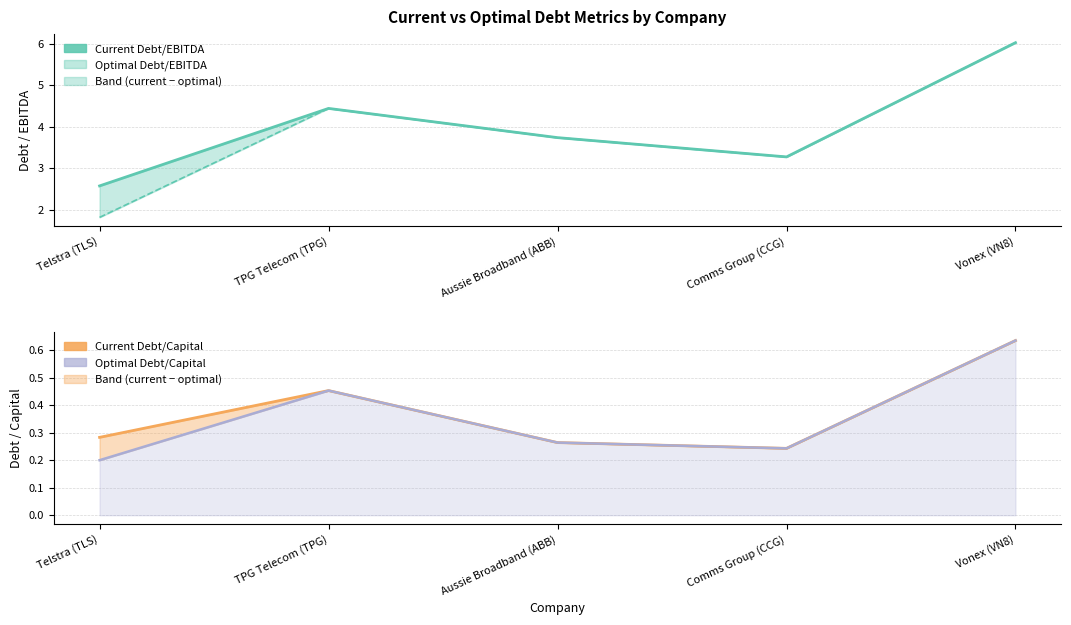

How many data points does each series have?

5